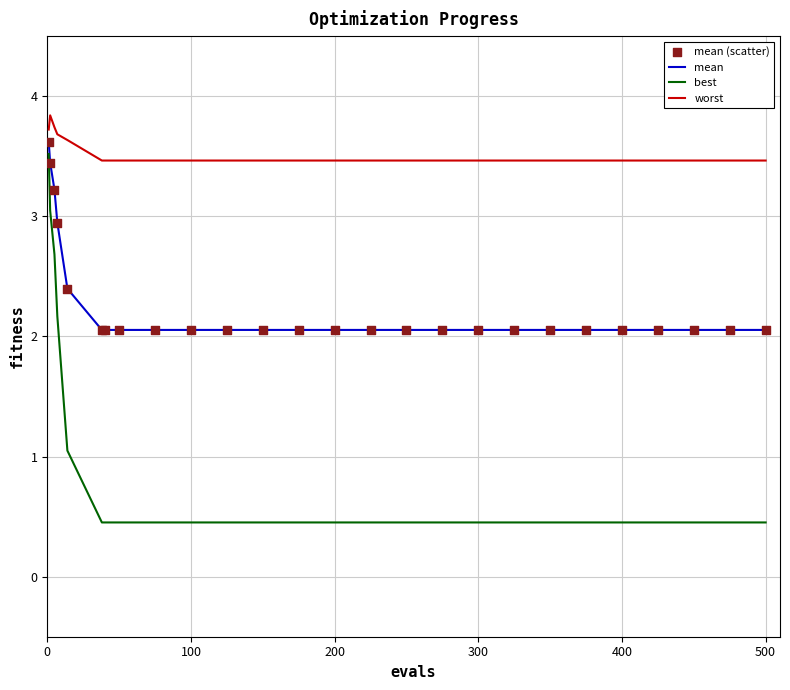

What is the minimum value shown in the chart?

0.5